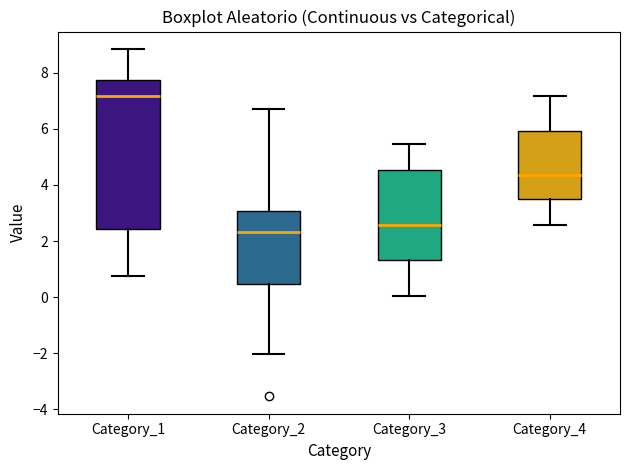

Reading left to right, transcribe this box plot: for each box, give where its median line is, the range the box spans, and where its two whiskers end, as read against the y-axis. The values are not printed on the chart, so give them approximately, as read against the axis.

Category_1: median 7.2, box 2.4 to 7.8, whiskers 0.8 to 8.8
Category_2: median 2.4, box 0.4 to 3.0, whiskers -2.0 to 6.8
Category_3: median 2.6, box 1.4 to 4.6, whiskers 0.0 to 5.4
Category_4: median 4.4, box 3.4 to 6.0, whiskers 2.6 to 7.2